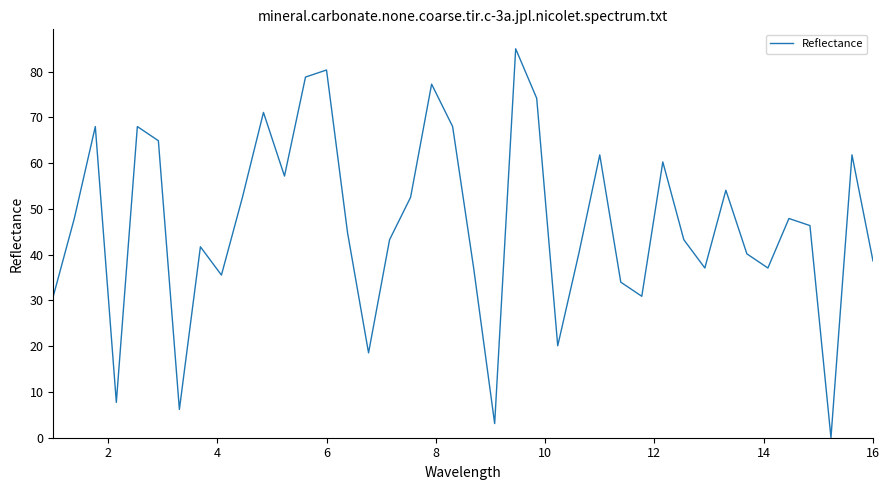

Reading left to right, what are all the values shown in this chart?

30.9	47.9	68.0	7.7	68.0	64.9	6.2	41.7	35.5	52.5	71.1	57.2	78.8	80.4	44.8	18.5	43.3	52.5	77.3	68.0	37.1	3.1	85.0	74.2	20.1	40.2	61.8	34.0	30.9	60.3	43.3	37.1	54.1	40.2	37.1	47.9	46.4	0.0	61.8	38.6